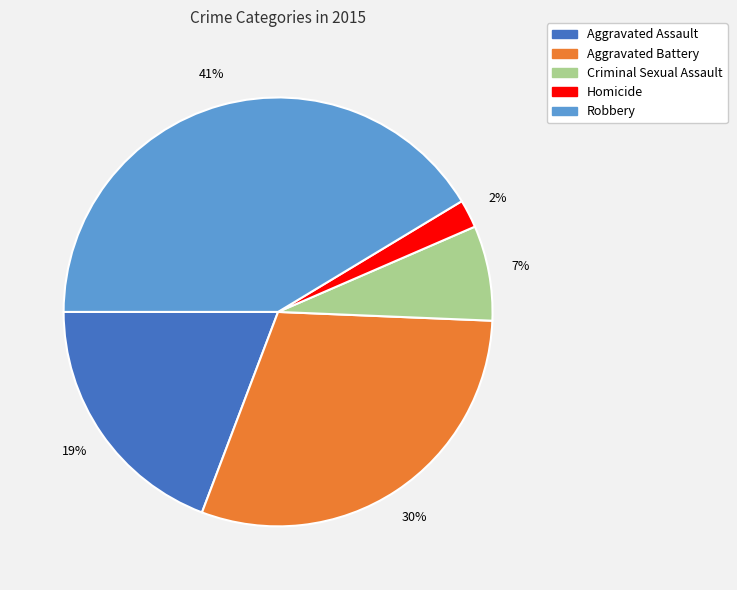

To the nearest percent, what is the difference between the largest and smallest slice percentages?

39%